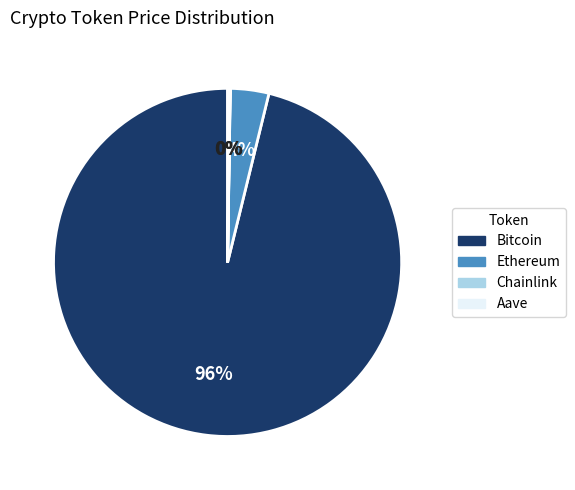

To the nearest percent, what is the average slice percentage?

25%